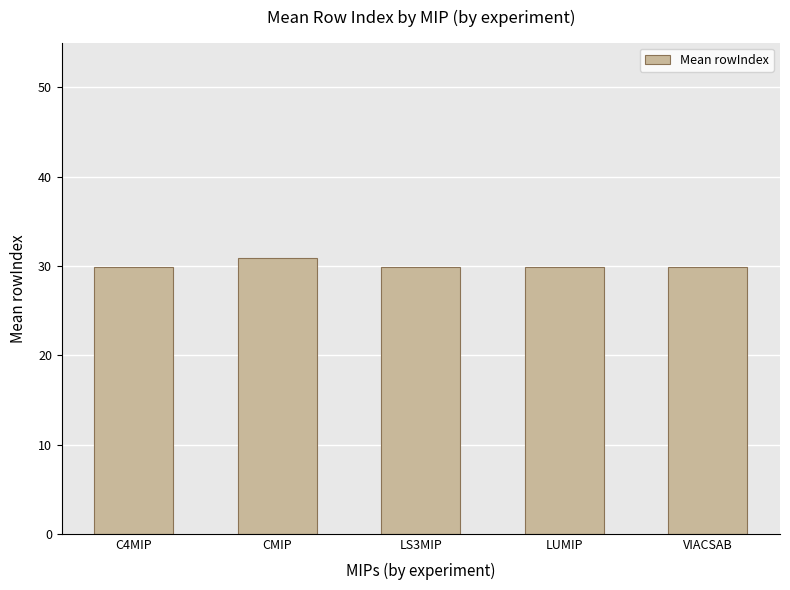

Read the value at LUMIP.

29.9